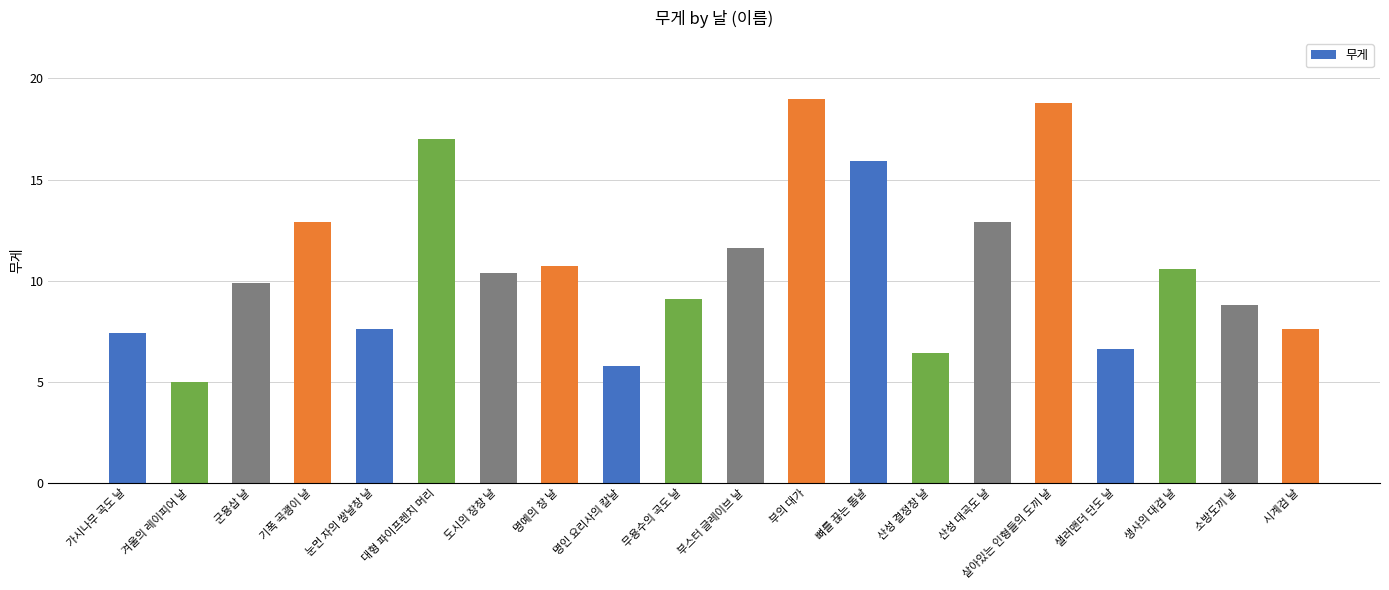

How many bars are there in total?

20